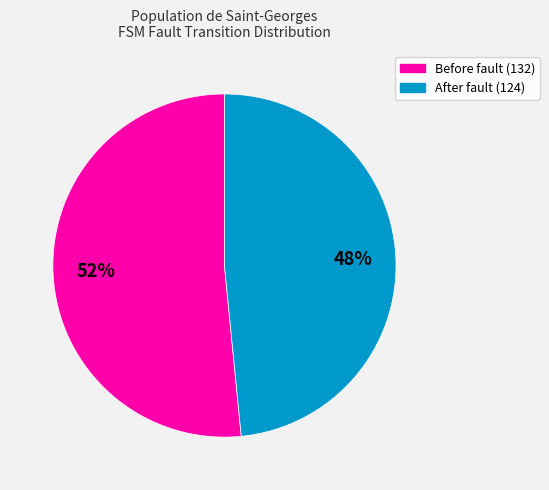

To the nearest percent, what is the average slice percentage?

50%